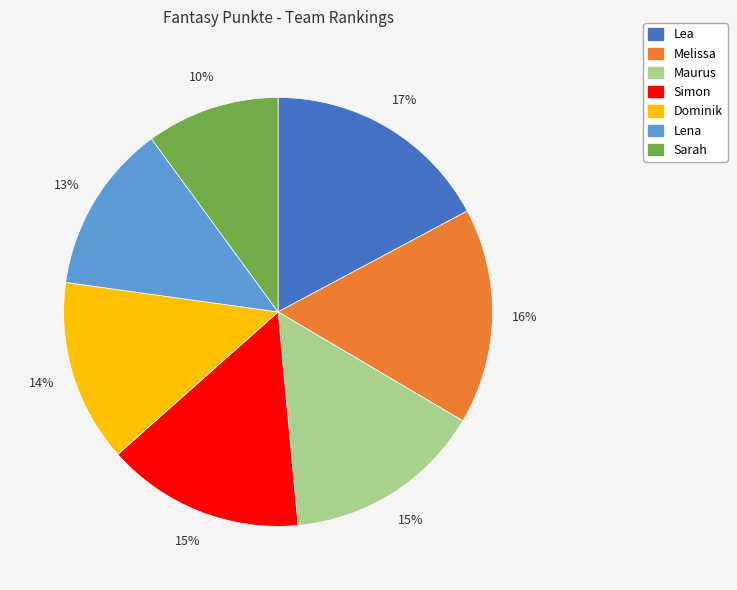

Which category has the biggest portion of the pie?

Lea